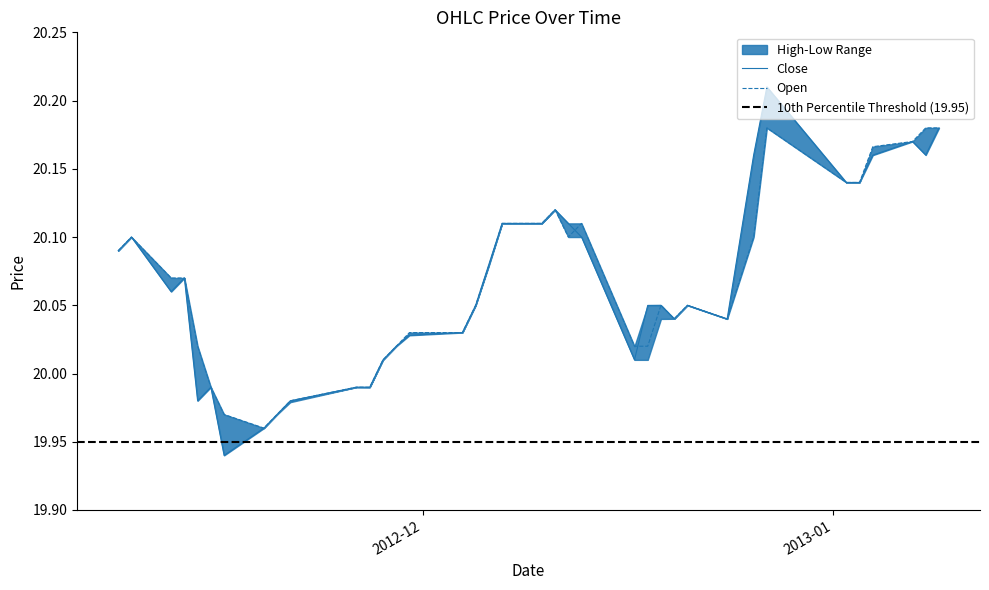

How many intersections are there between High and Low?

3